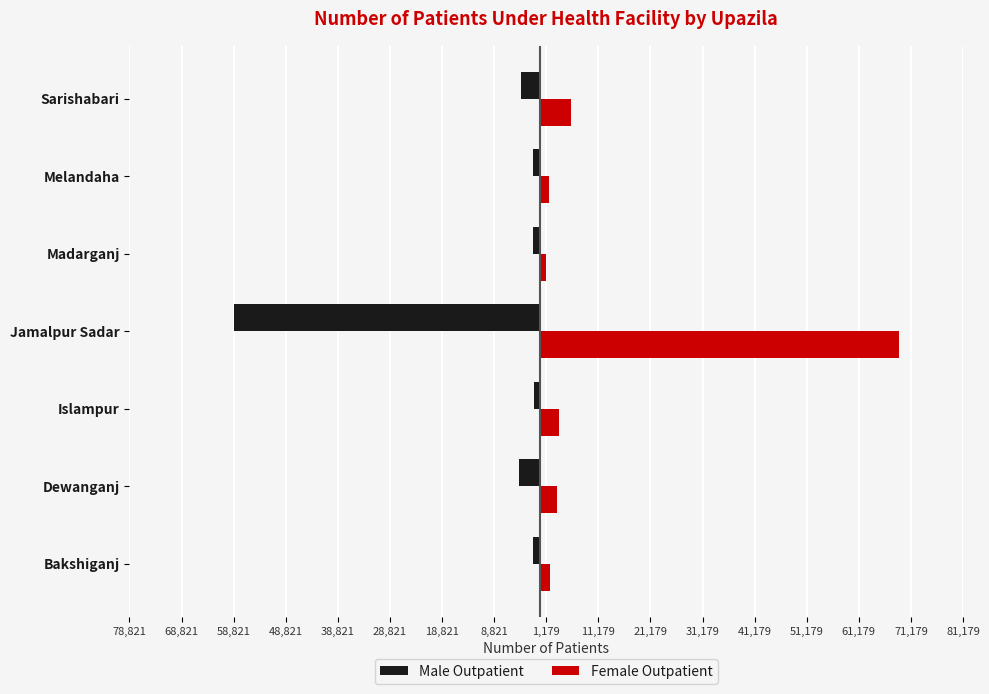

What are all the series names shown in the legend?

Male Outpatient, Female Outpatient